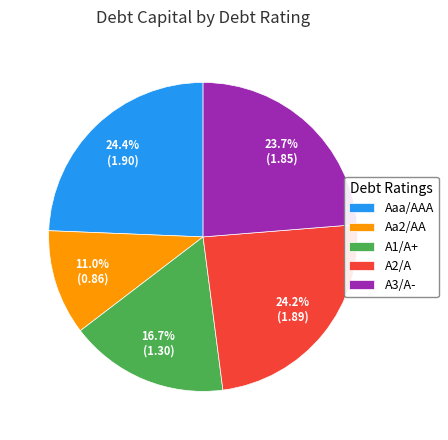

Which has a higher value, Aa2/AA or A3/A-?

A3/A-